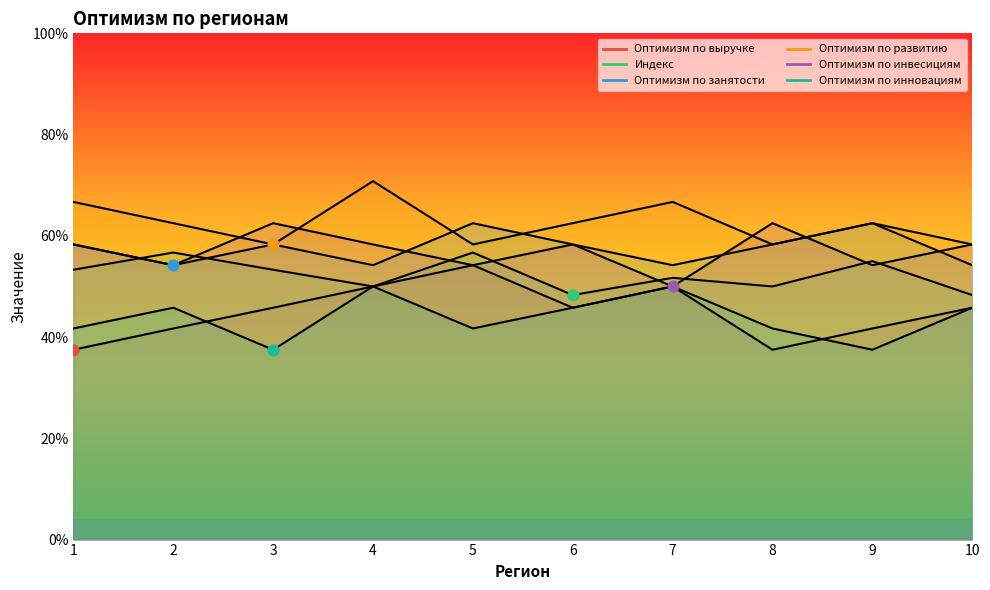

What are all the series names shown in the legend?

Оптимизм по выручке, Индекс, Оптимизм по занятости, Оптимизм по развитию, Оптимизм по инвесициям, Оптимизм по инновациям